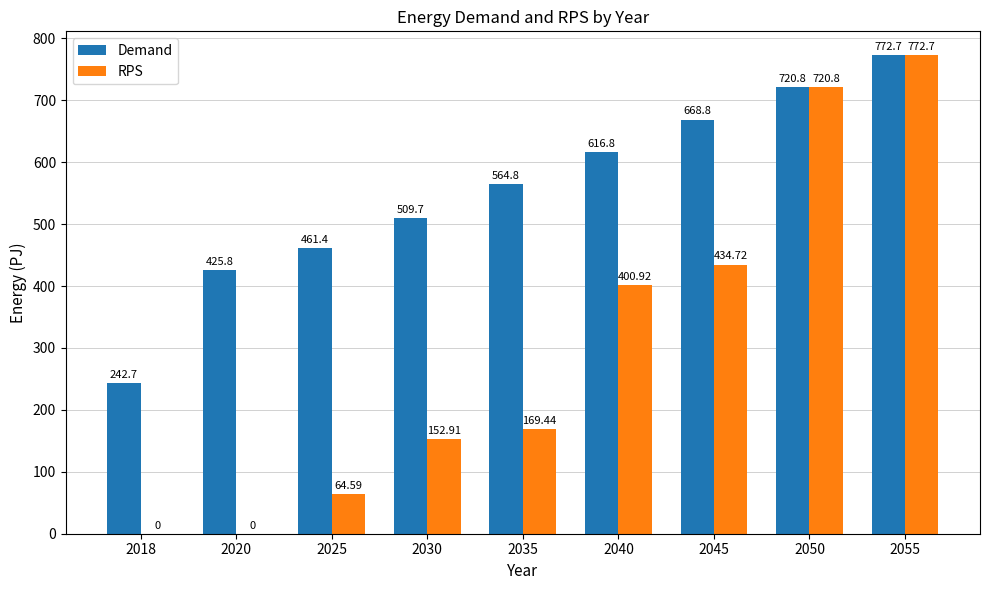

Where does the RPS series first go above 169?

2035